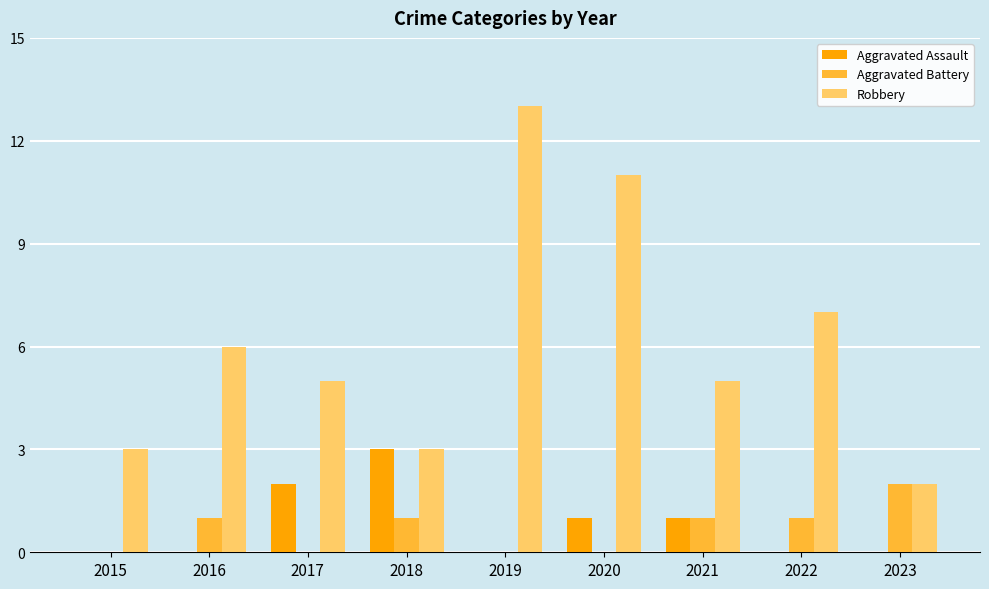

How many distinct data groups are displayed?

3